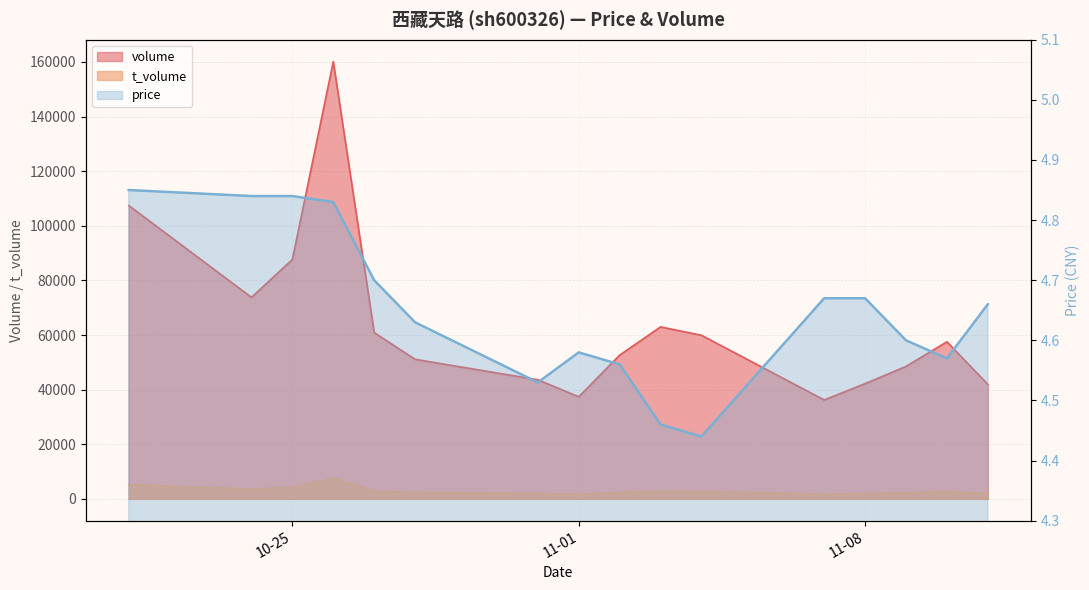

How many values in the volume series are below 57518?

8